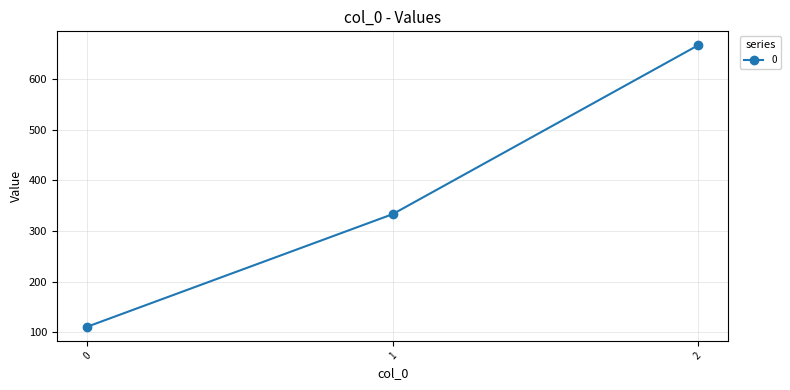

What is the ratio of the value at 2 to the value at 1?

2.0